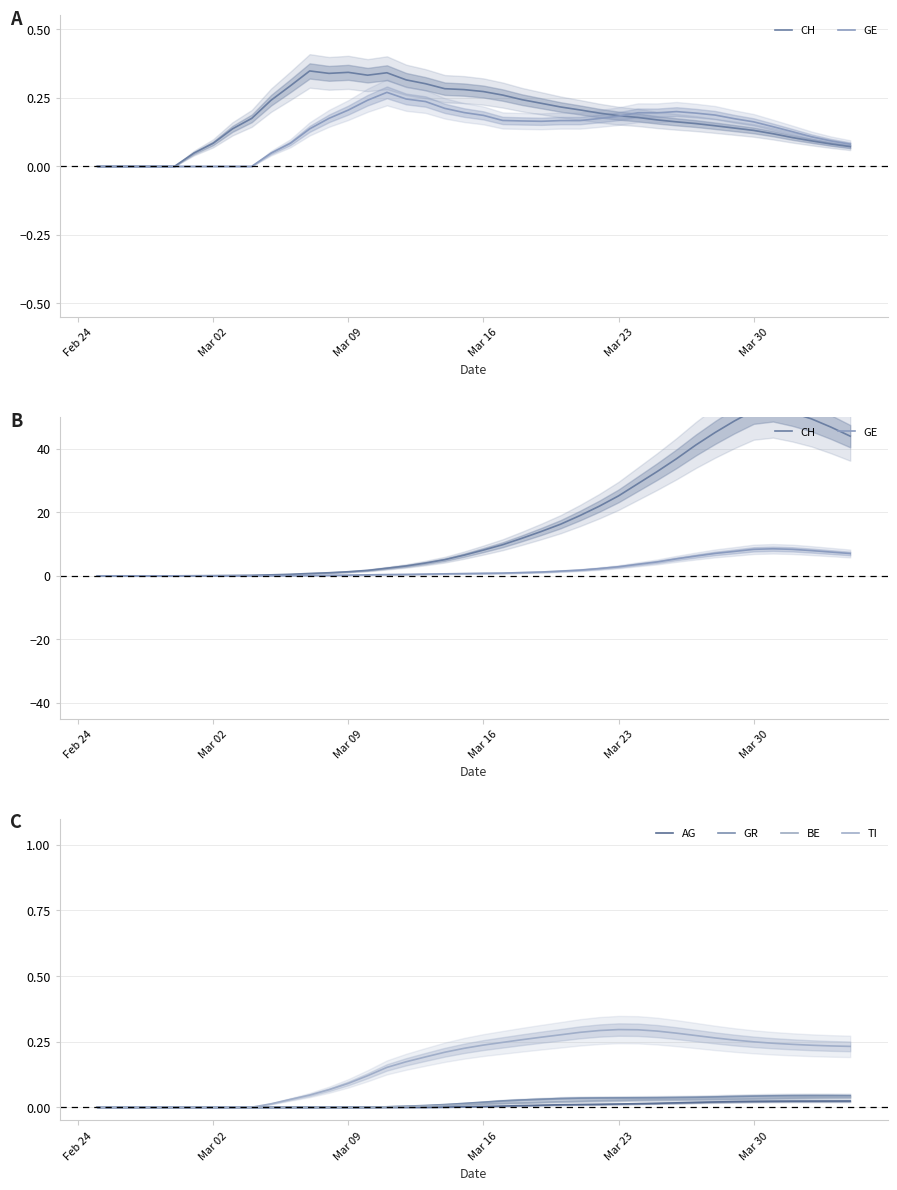

In TI, how many points are higher than both neighbors (excluding endpoints)?

1